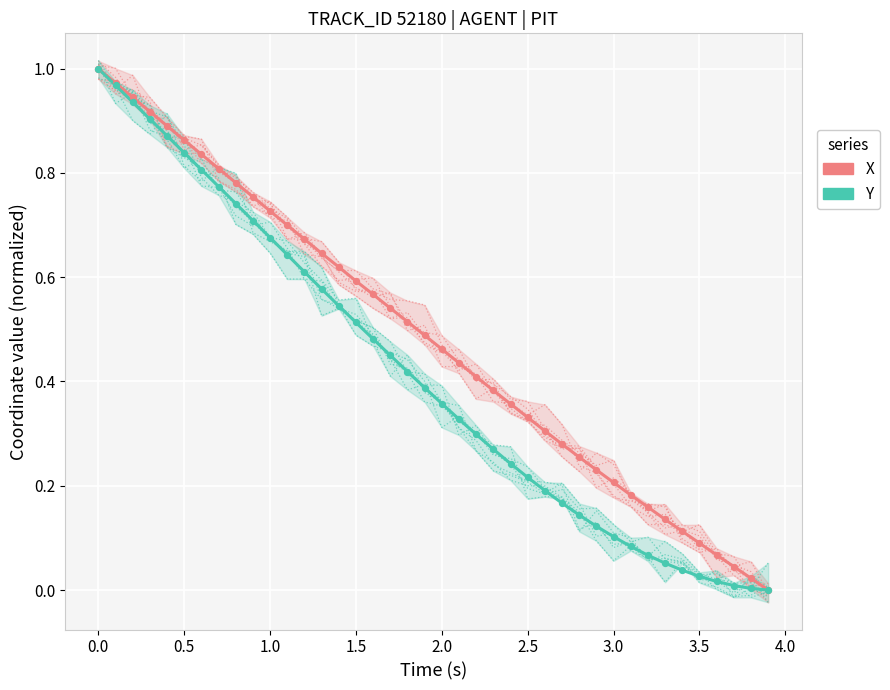

What are all the series names shown in the legend?

X, Y